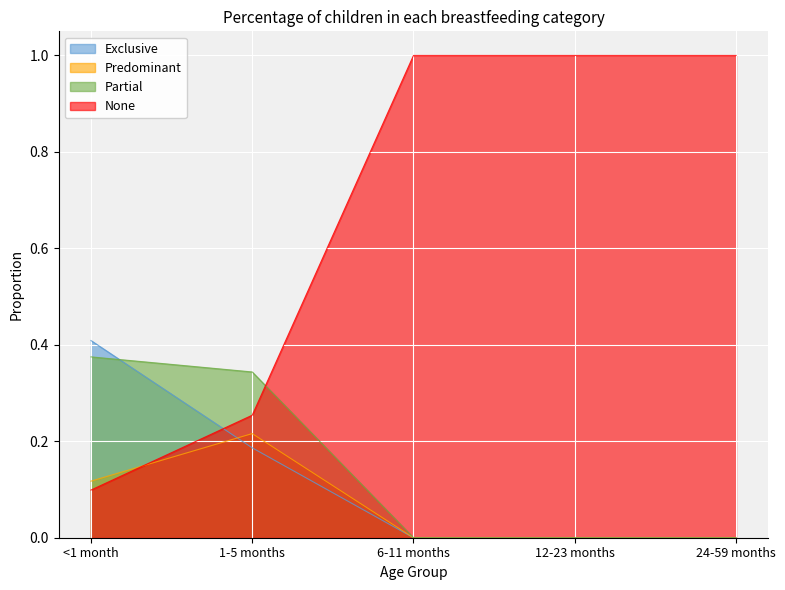

What is the sum of all Exclusive values?

0.6